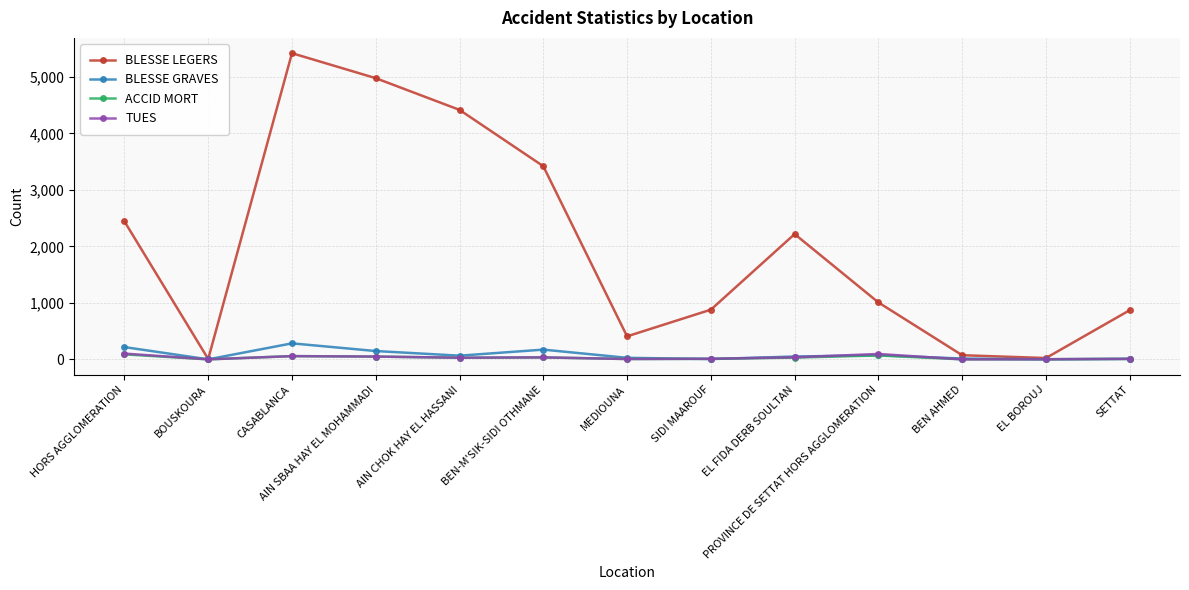

What is the difference between the second highest and second lowest values in the BLESSE LEGERS series?

4953